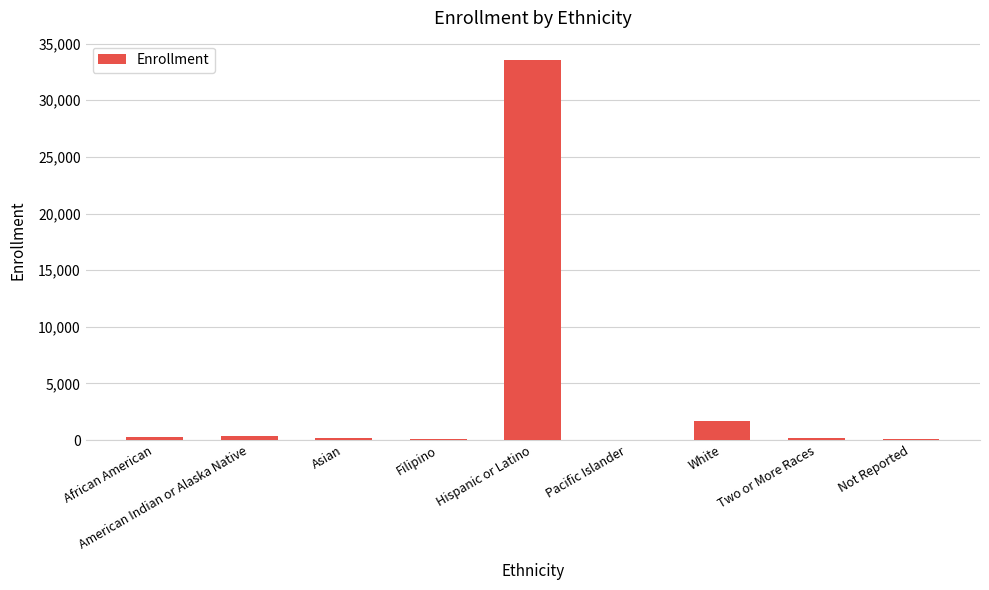

True or false: the data shows 33578 at Hispanic or Latino.

True